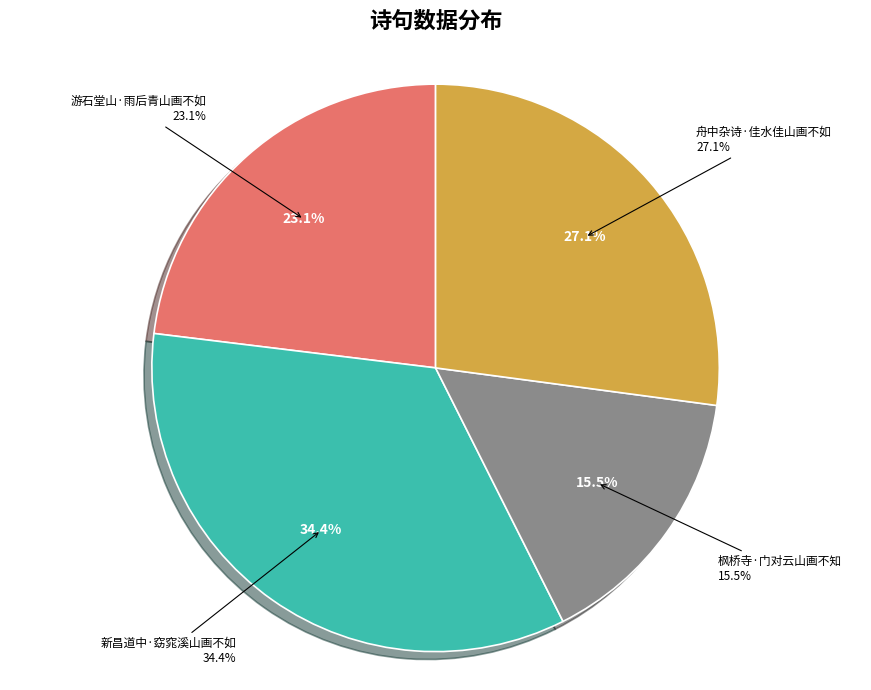

Which slice is the smallest?

枫桥寺·门对云山画不知